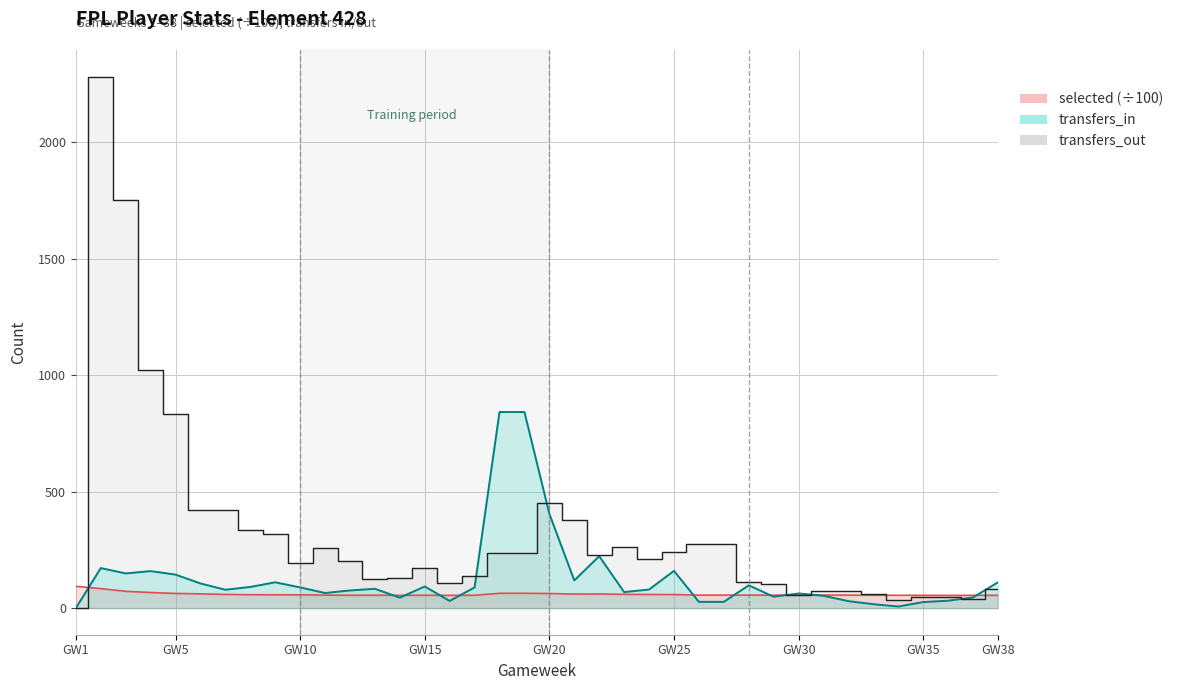

How many values in transfers_in are above zero?

37